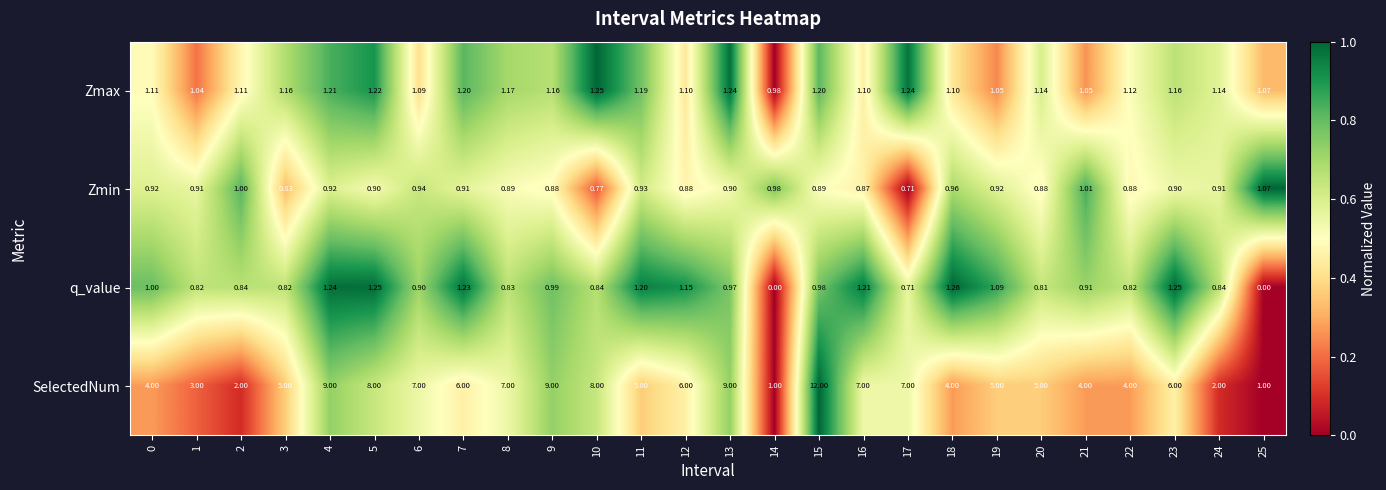

Which series has the largest range (max minus min)?

SelectedNum